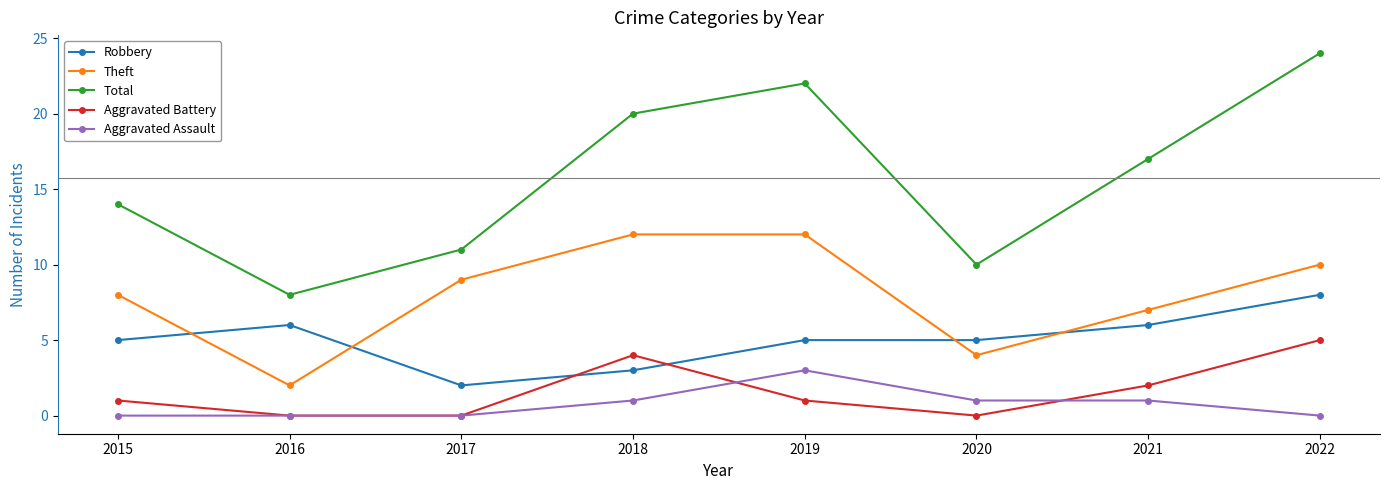

Where is the first local maximum for Robbery?

2016